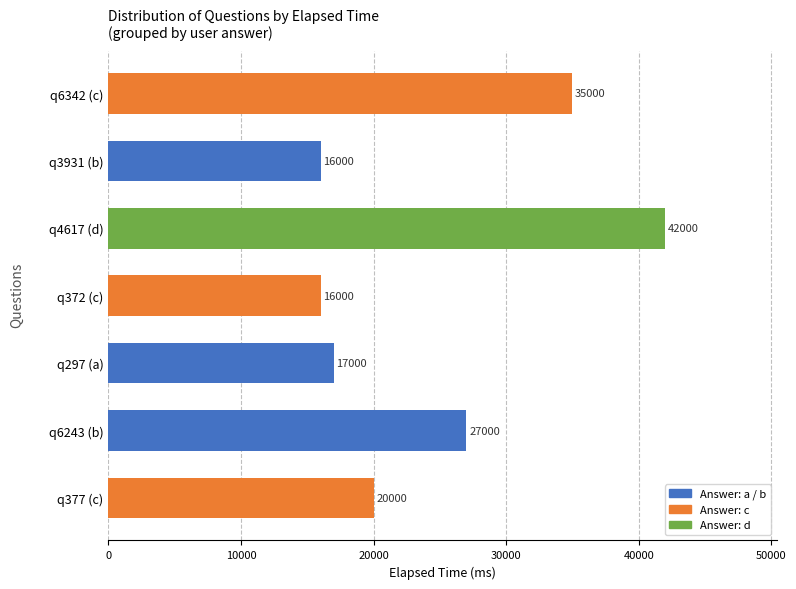

Count the number of data series in this chart.

1